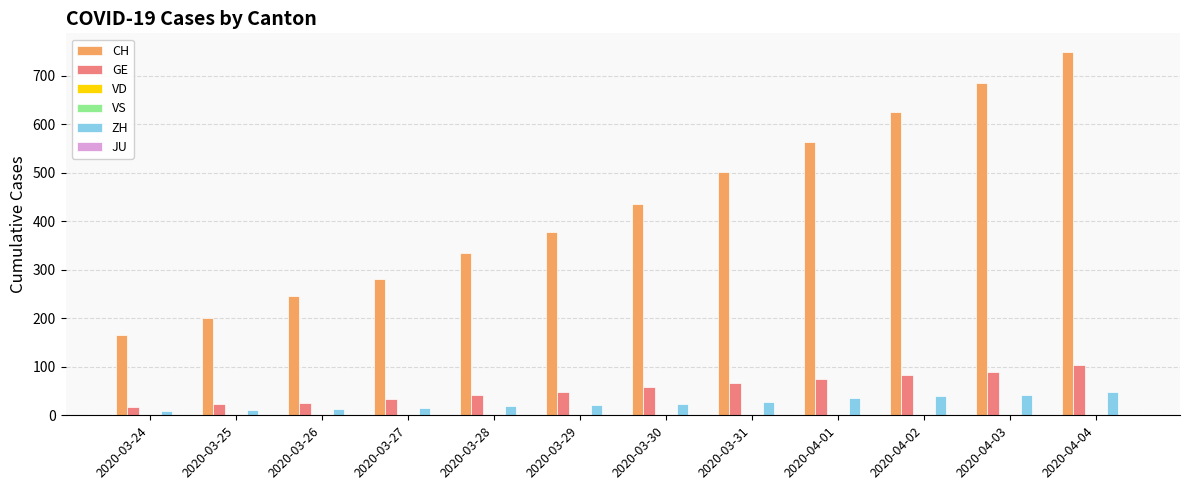

Does the chart contain stacked bars?

No